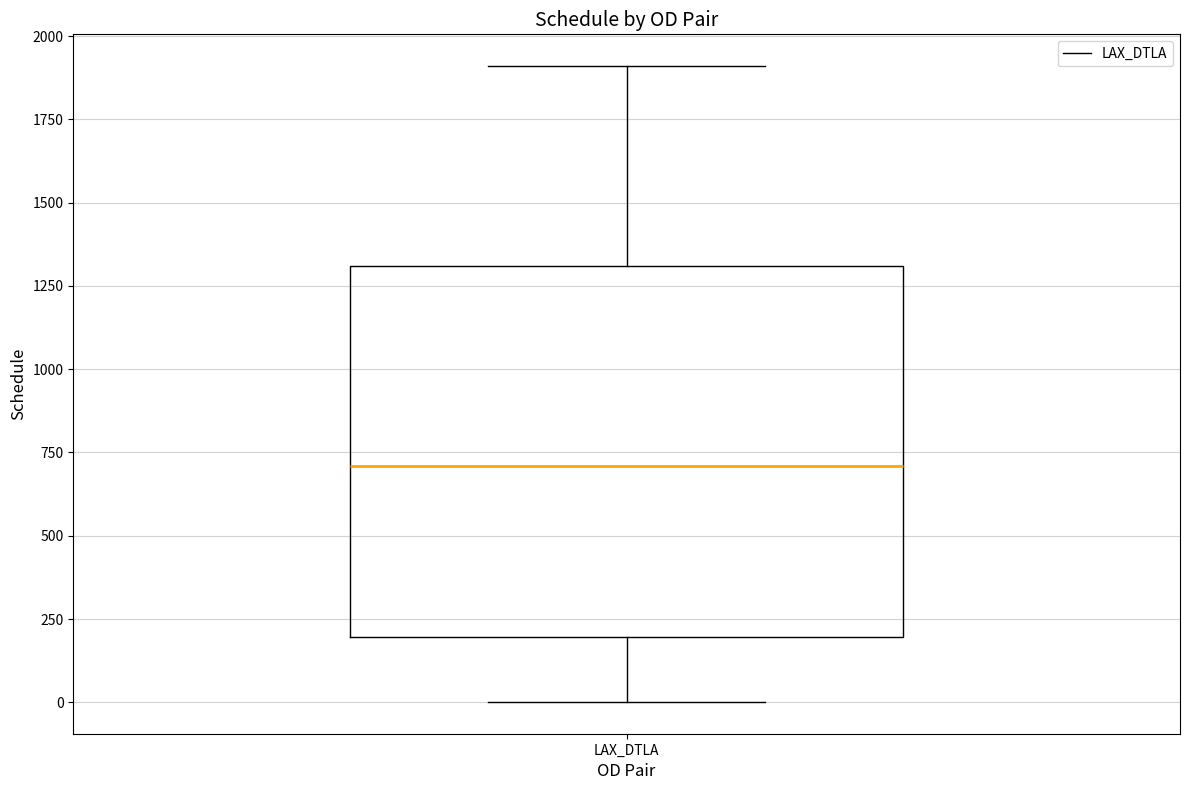

Transcribe this box plot: give where the median line is, the range the box spans, and where the two whiskers end, as read against the y-axis. The values are not printed on the chart, so give them approximately, as read against the axis.

median 700, box 200 to 1300, whiskers 0 to 1900